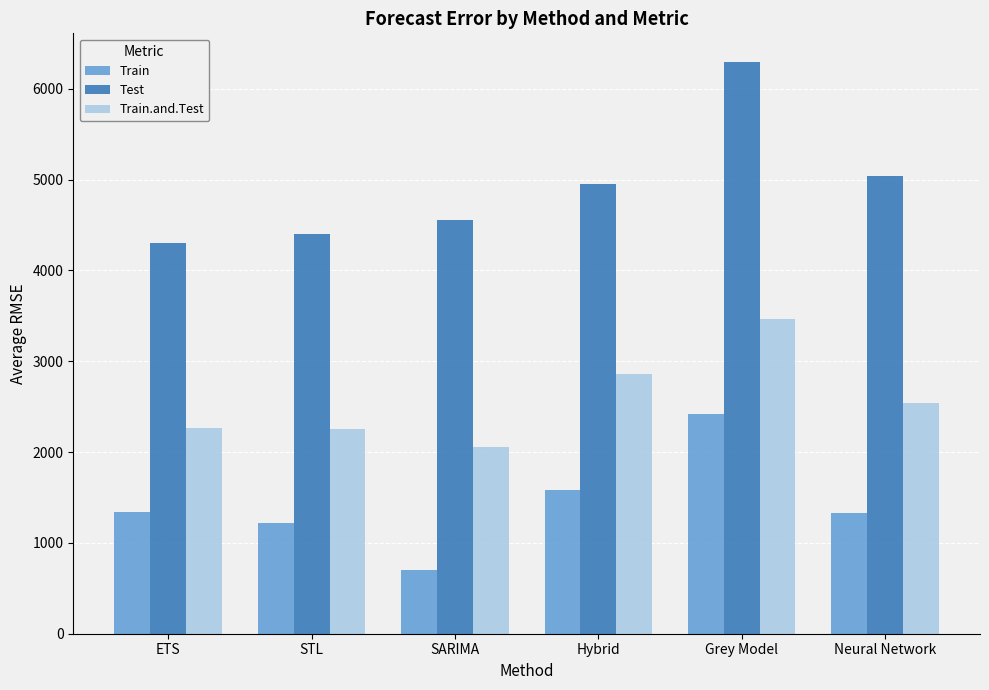

What is the sum of all Train values?

8596.2